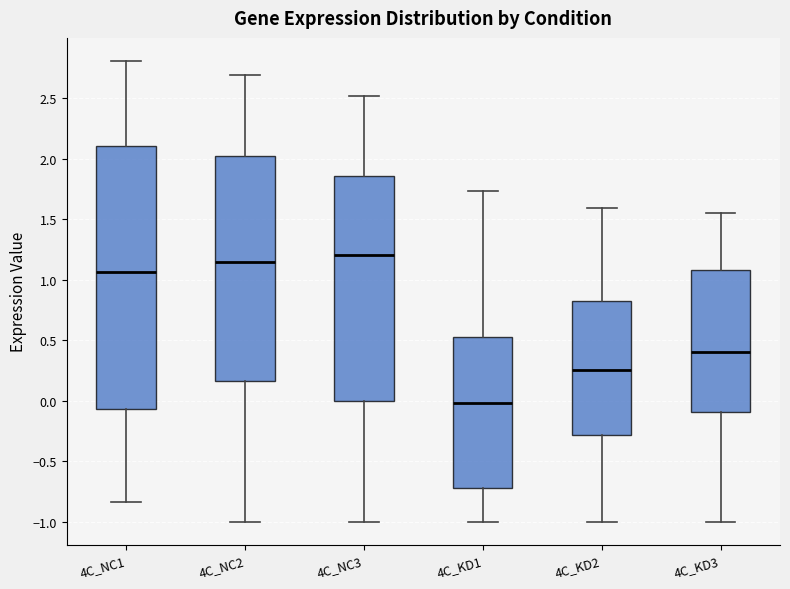

Reading left to right, read every box against the y-axis: the position of its median line, the range the box covers, and the ends of its whiskers. The values are not printed on the chart, so give them approximately, as read against the axis.

4C_NC1: median 1.05, box -0.05 to 2.10, whiskers -0.85 to 2.80
4C_NC2: median 1.15, box 0.15 to 2.00, whiskers -1.00 to 2.70
4C_NC3: median 1.20, box 0.00 to 1.85, whiskers -1.00 to 2.50
4C_KD1: median 0.00, box -0.70 to 0.55, whiskers -1.00 to 1.75
4C_KD2: median 0.25, box -0.30 to 0.85, whiskers -1.00 to 1.60
4C_KD3: median 0.40, box -0.10 to 1.10, whiskers -1.00 to 1.55